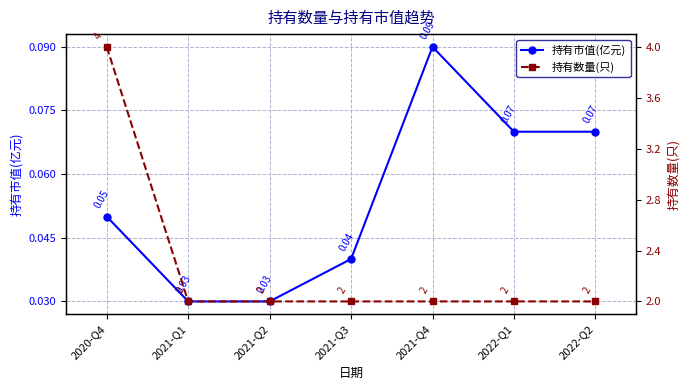

Count the 持有市值(亿元) values in the range 0 to 1.

7